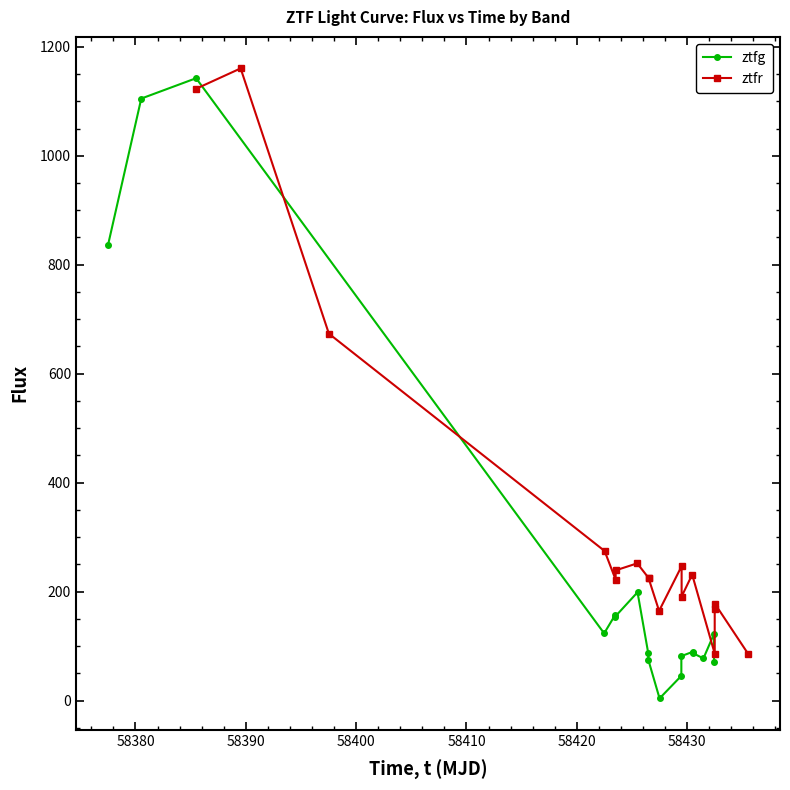

What is the maximum value for ztfg?

1142.3